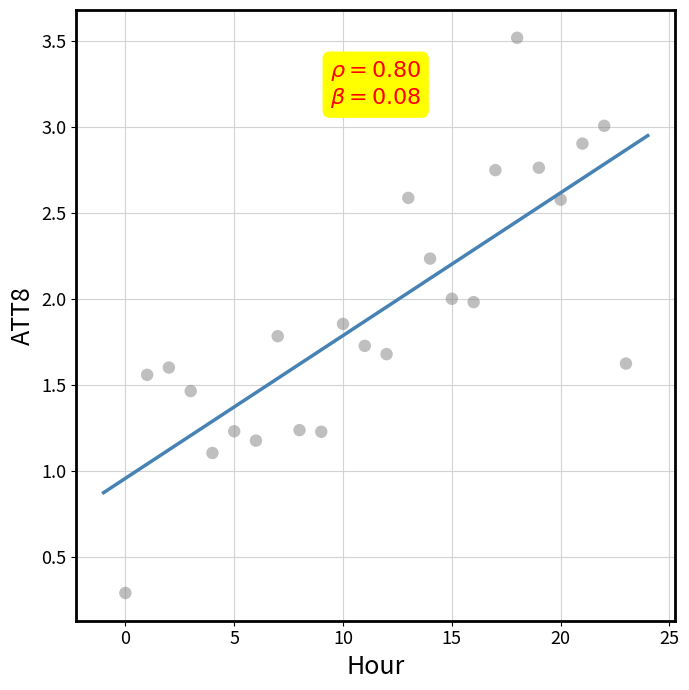

What Y value in the scatter plot is closest to 1?

1.1